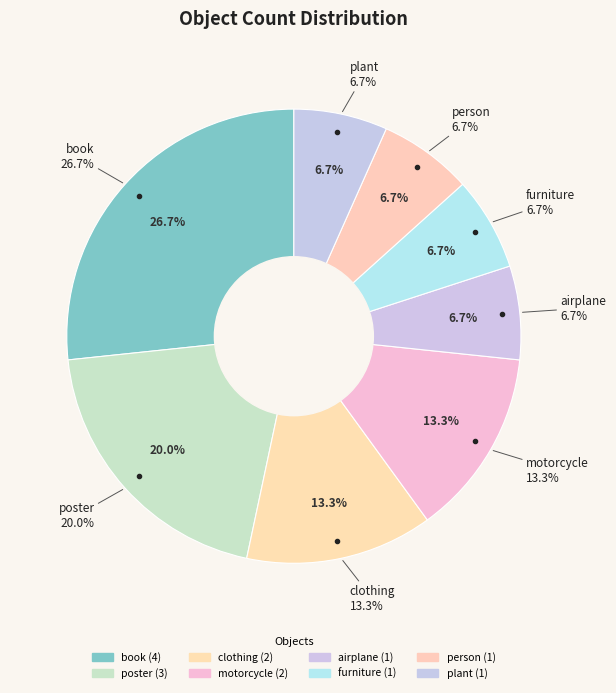

Is there a majority slice in this chart?

No